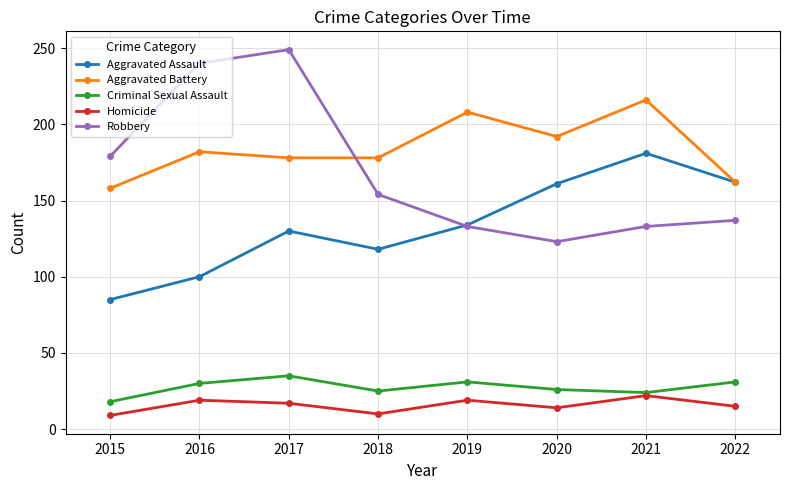

Where is the first local minimum for Homicide?

2018